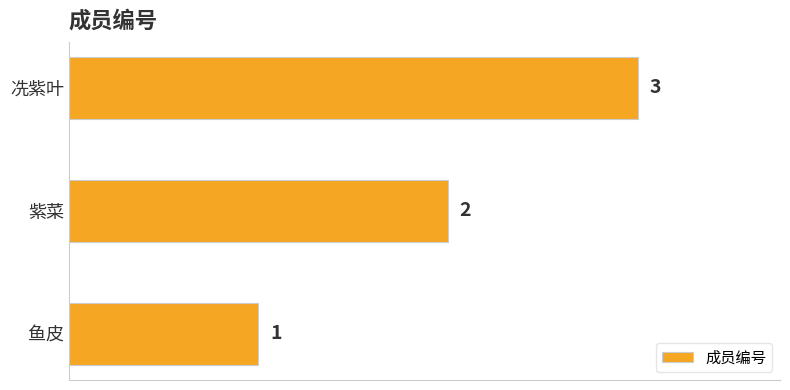

Rank the categories by value from highest to lowest.

冼紫叶, 紫菜, 鱼皮